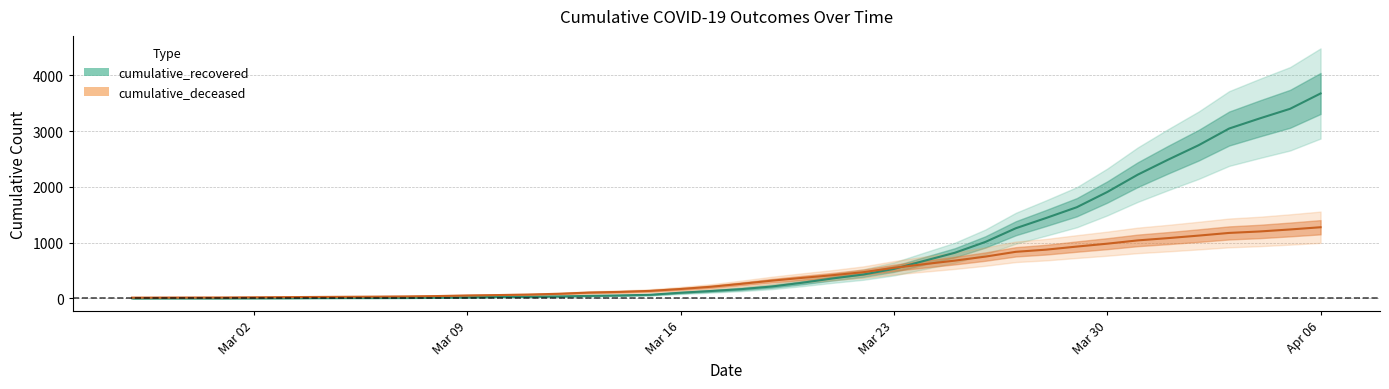

What is the difference between the highest and lowest values at 2020-02-28?

12